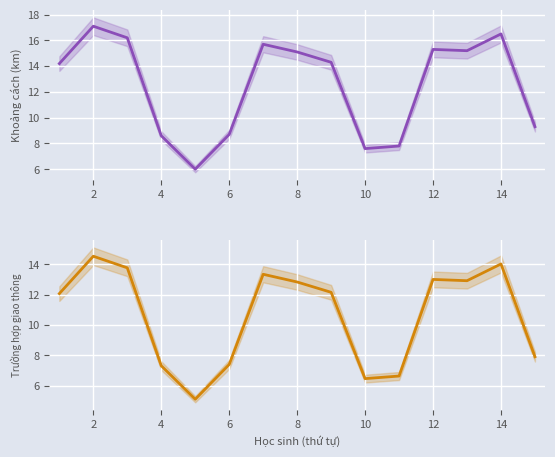

Reading left to right, what are all the values shown in this chart?

Khoảng cách (km): 14.2	17.1	16.2	8.6	6.0	8.7	15.7	15.1	14.3	7.6	7.8	15.3	15.2	16.5	9.3
Trường hợp giao thông: 12.1	14.5	13.8	7.3	5.1	7.4	13.3	12.8	12.2	6.5	6.6	13.0	12.9	14.0	7.9